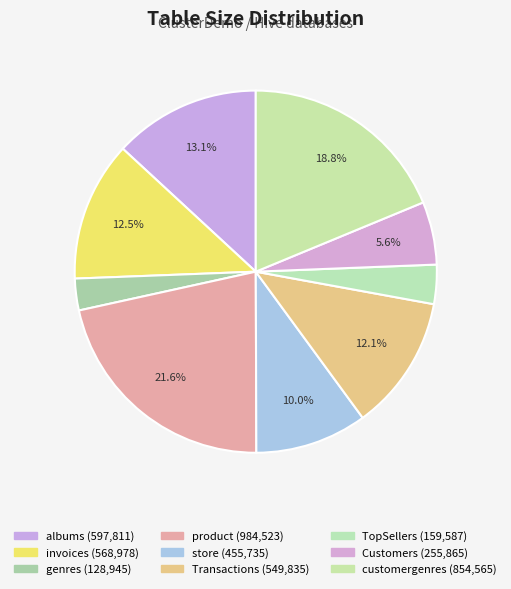

Approximately how many times larger is the value at invoices compared to genres?

4.4